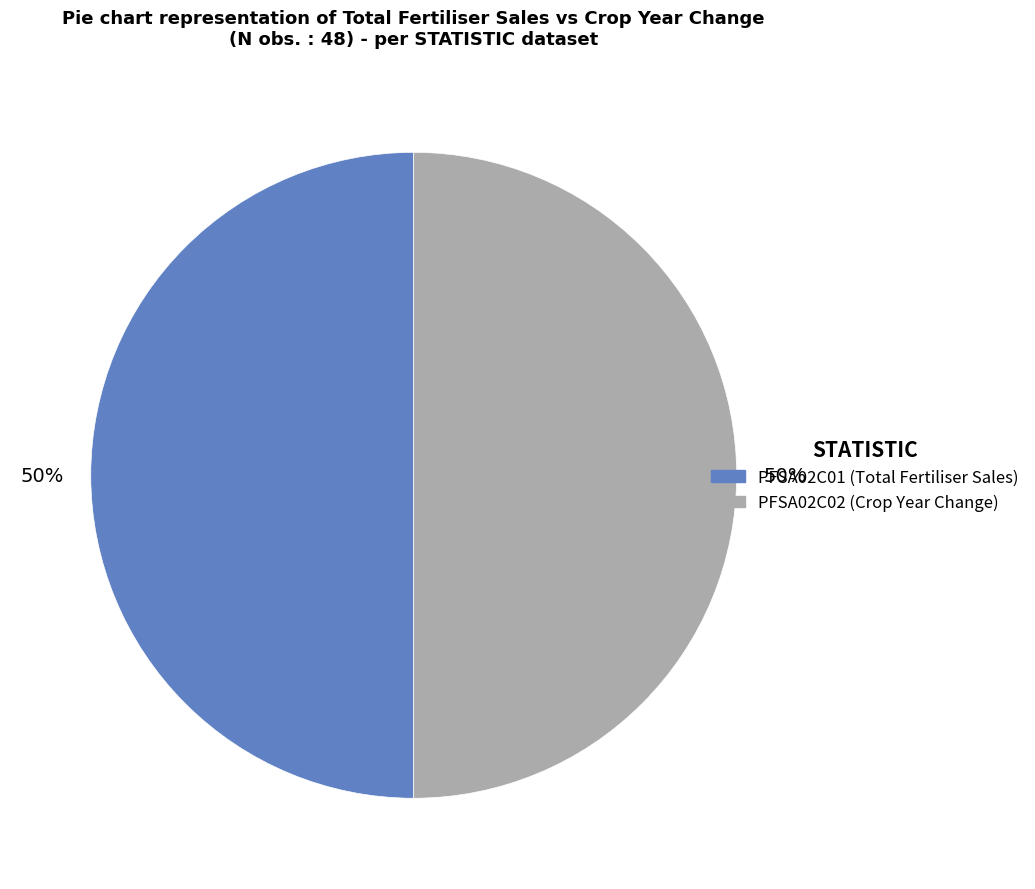

Count the number of slices in the pie.

2